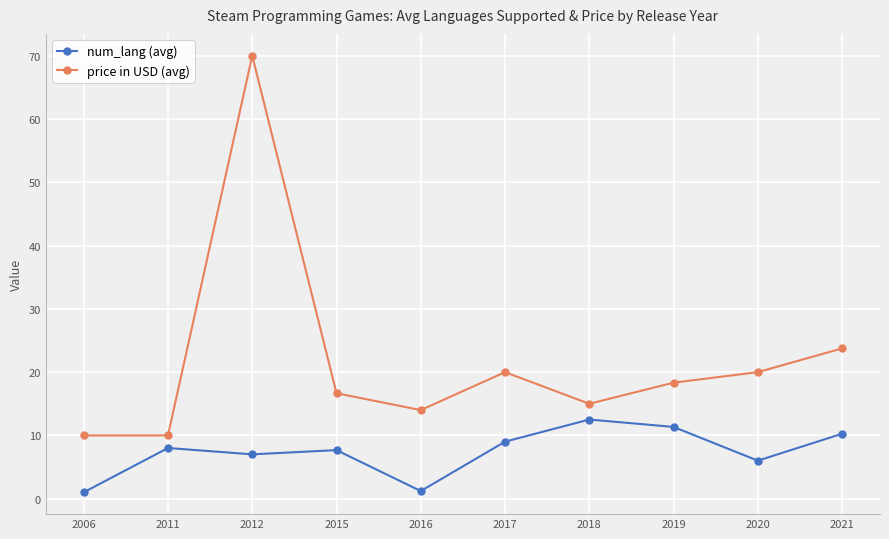

Rank the series at 2020 from highest to lowest value.

price in USD (avg), num_lang (avg)